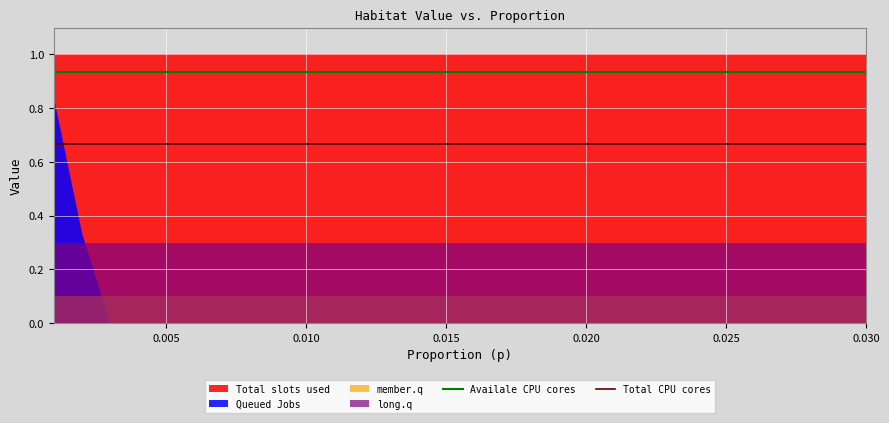

True or false: Availale CPU cores has a value of 1.5 at 0.030.

False